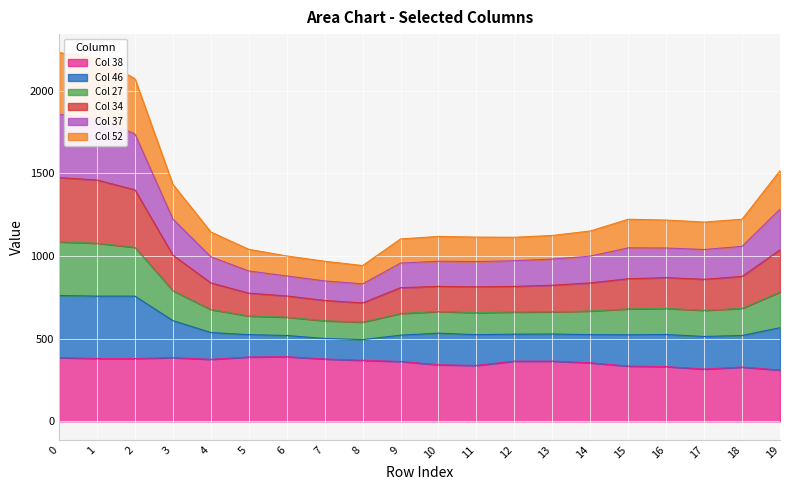

True or false: 46 and 27 cross at least once.

False